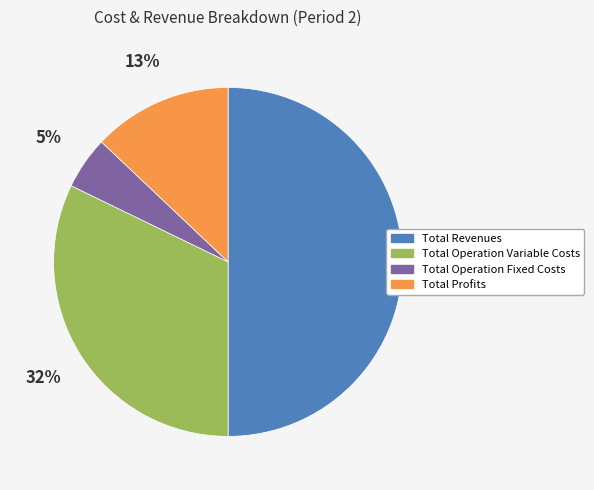

To the nearest percent, what is the average slice percentage?

25%